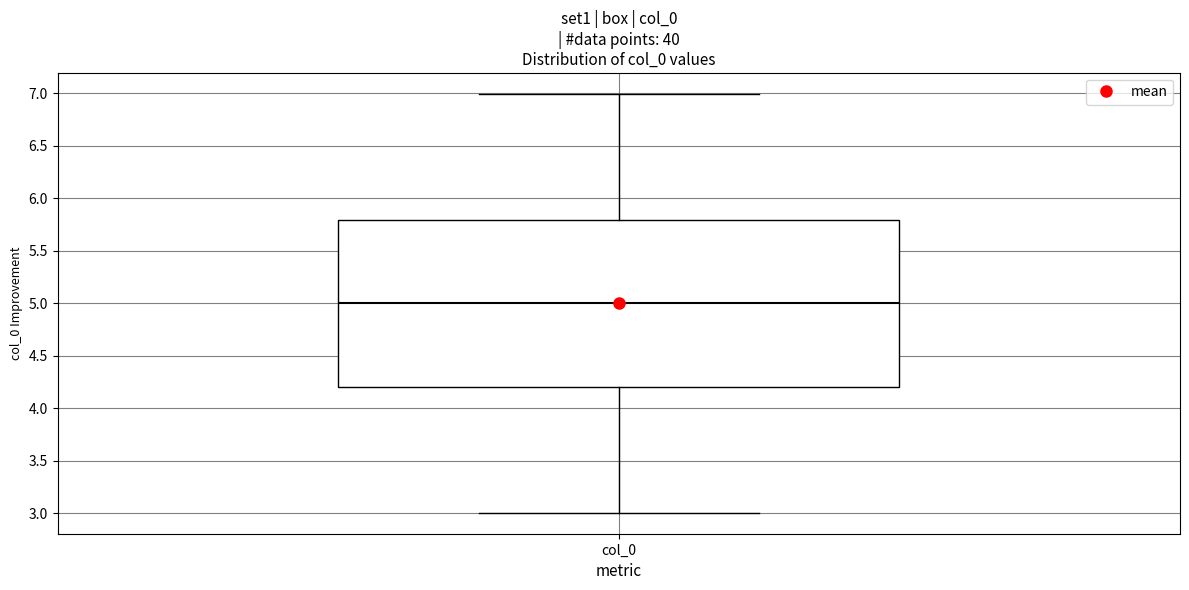

Transcribe this box plot: give where the median line is, the range the box spans, and where the two whiskers end, as read against the y-axis. The values are not printed on the chart, so give them approximately, as read against the axis.

median 5.0, box 4.2 to 5.8, whiskers 3.0 to 7.0